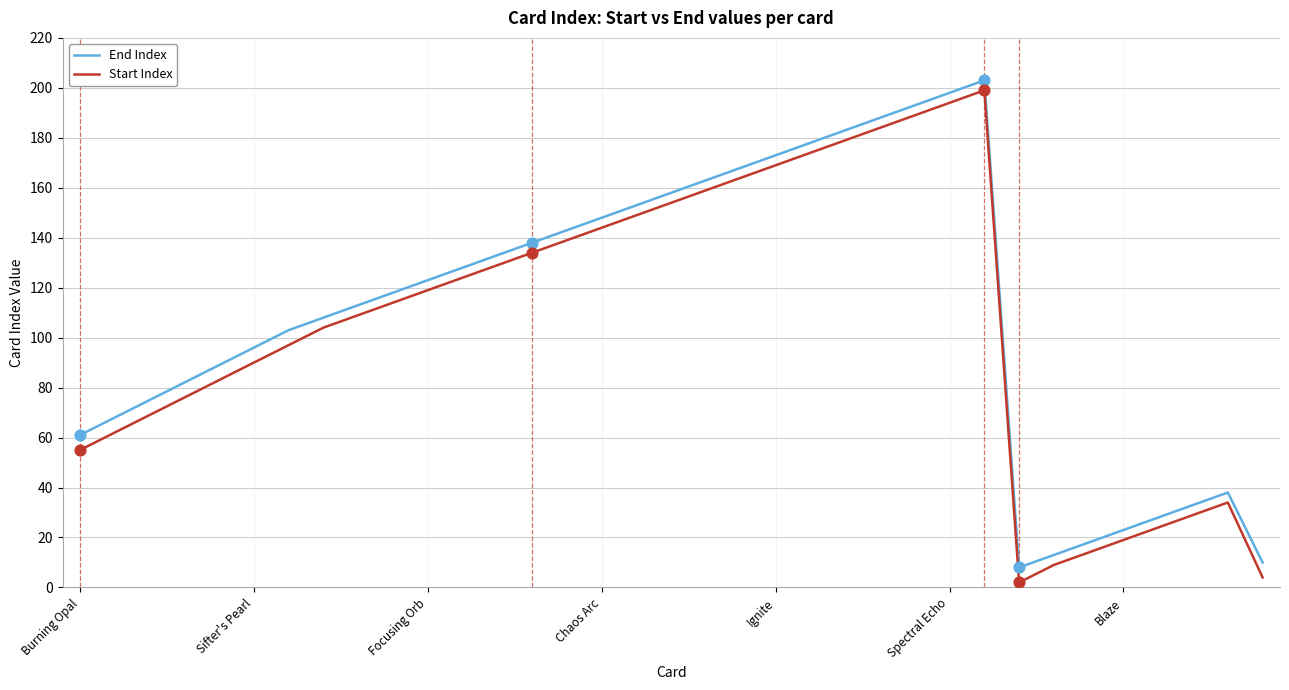

Which series has the largest total across all categories?

End Index